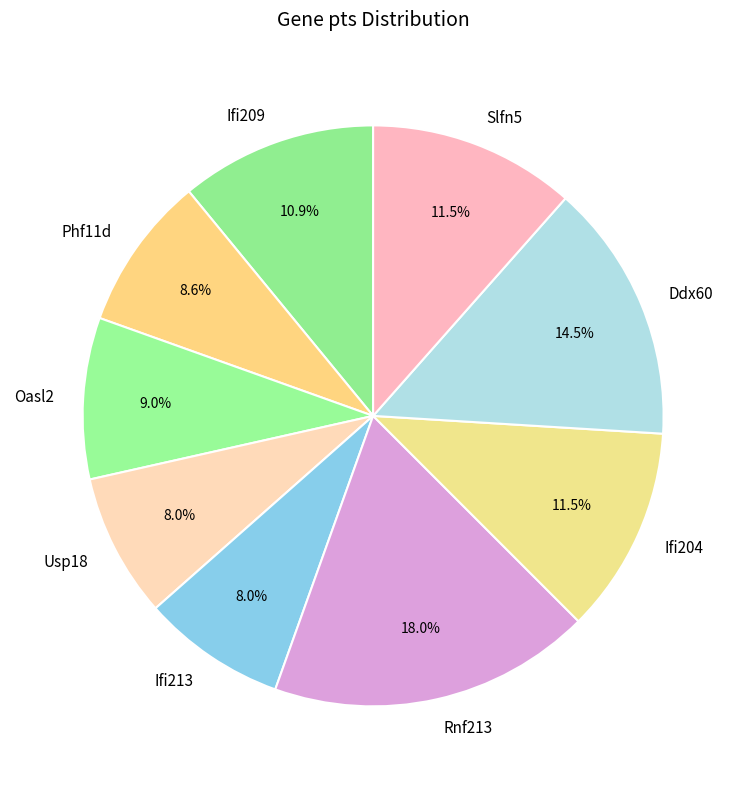

Is there a majority slice in this chart?

No